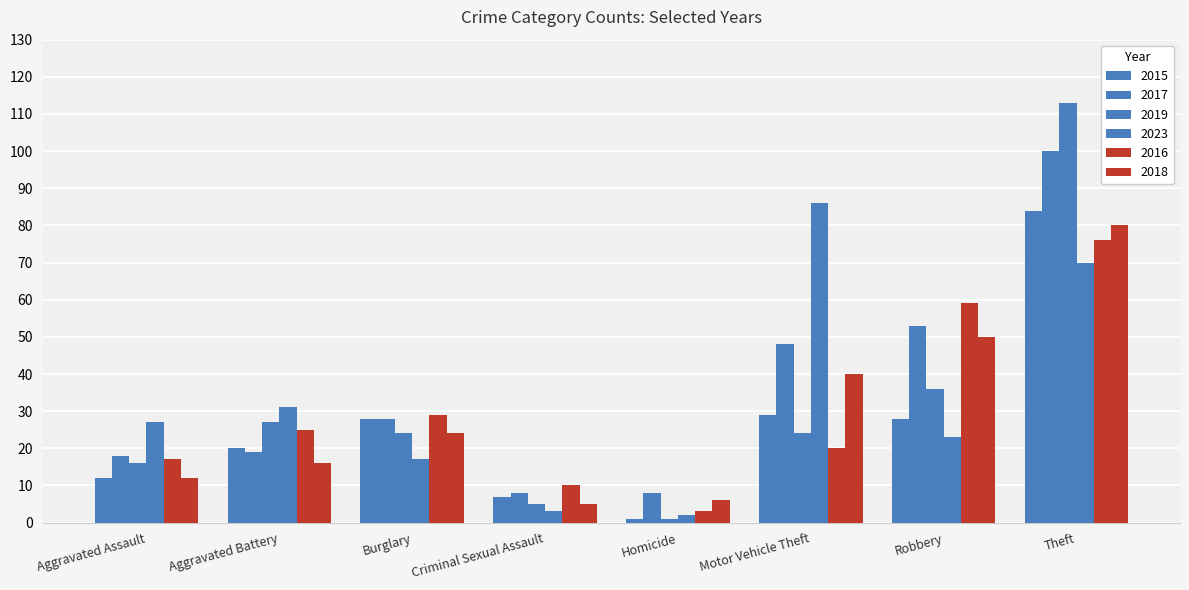

What is the maximum value shown in the chart?

113